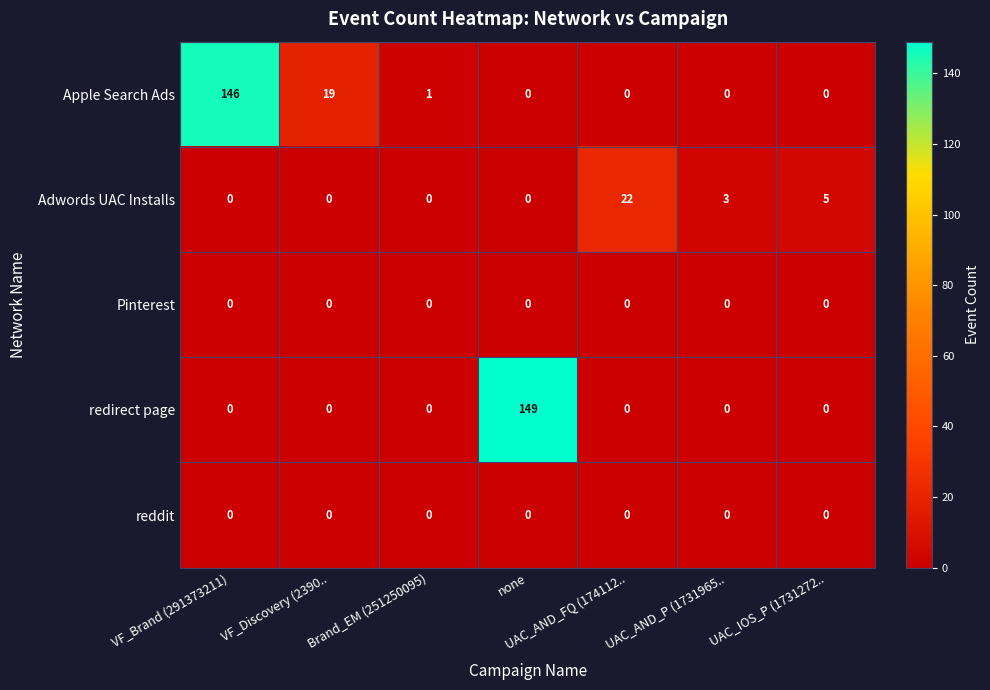

At which category is the sum across all series the highest?

none